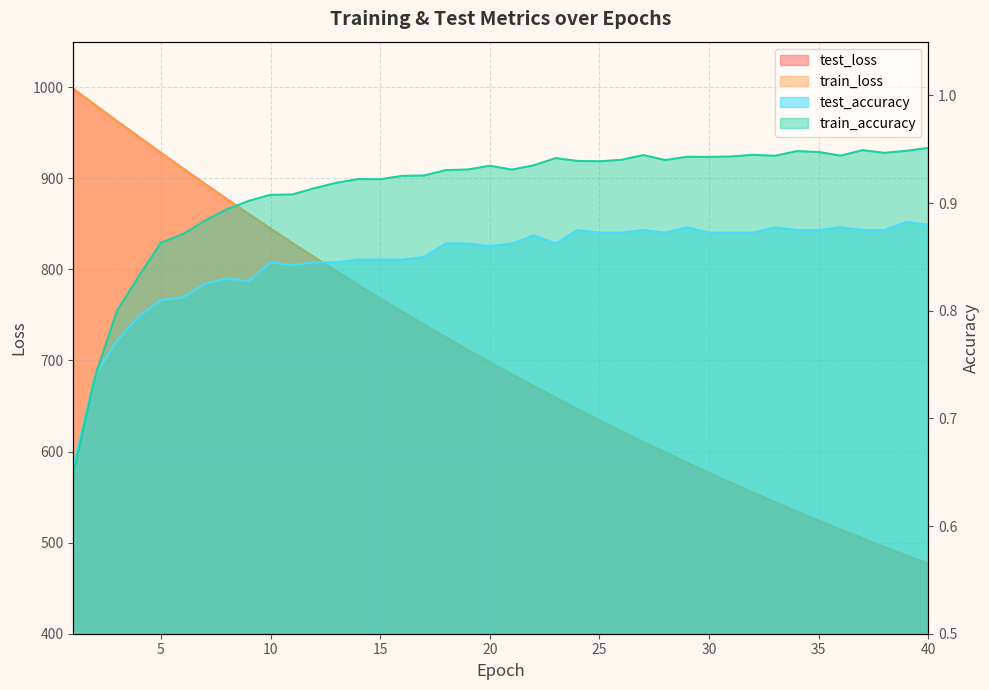

What are all the series names shown in the legend?

test_loss, train_loss, test_accuracy, train_accuracy